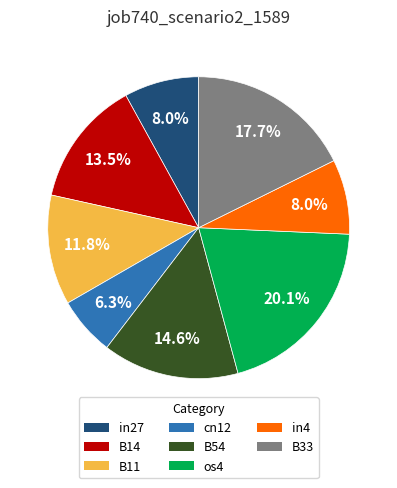

To the nearest percent, what is the difference between the largest and smallest slice percentages?

14%